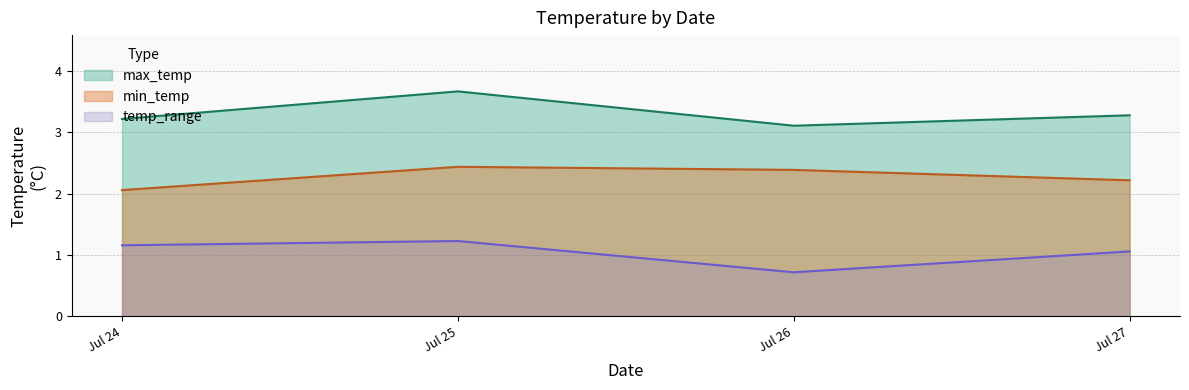

True or false: max_temp and temp_range cross at least once.

False